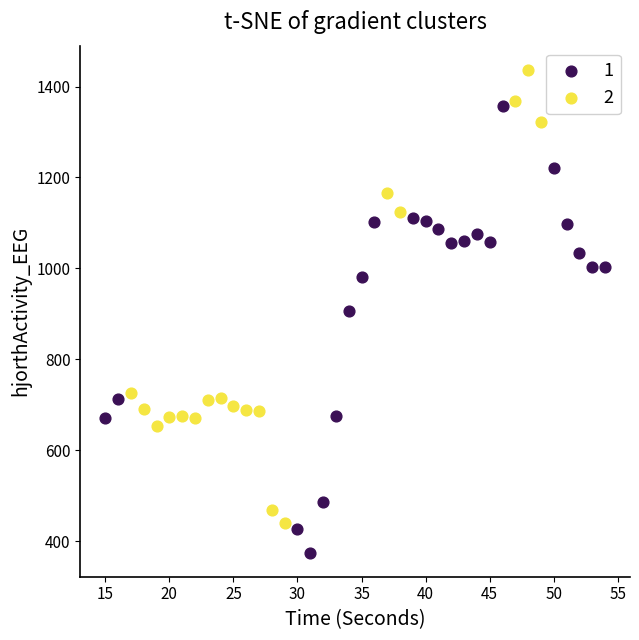

Which series has the largest Y range (max minus min)?

2